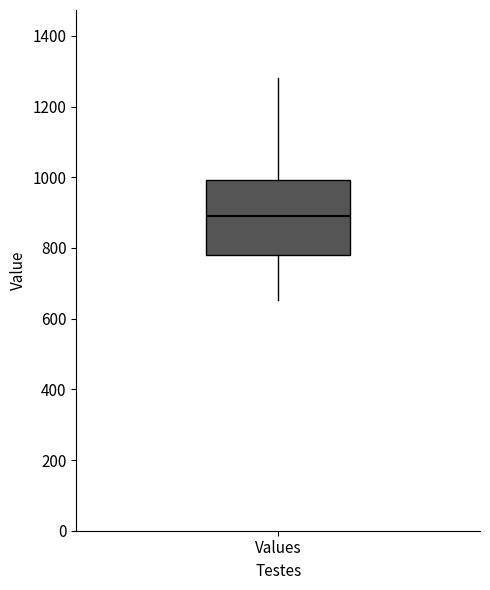

Transcribe this box plot: give where the median line is, the range the box spans, and where the two whiskers end, as read against the y-axis. The values are not printed on the chart, so give them approximately, as read against the axis.

median 880, box 780 to 1000, whiskers 660 to 1280